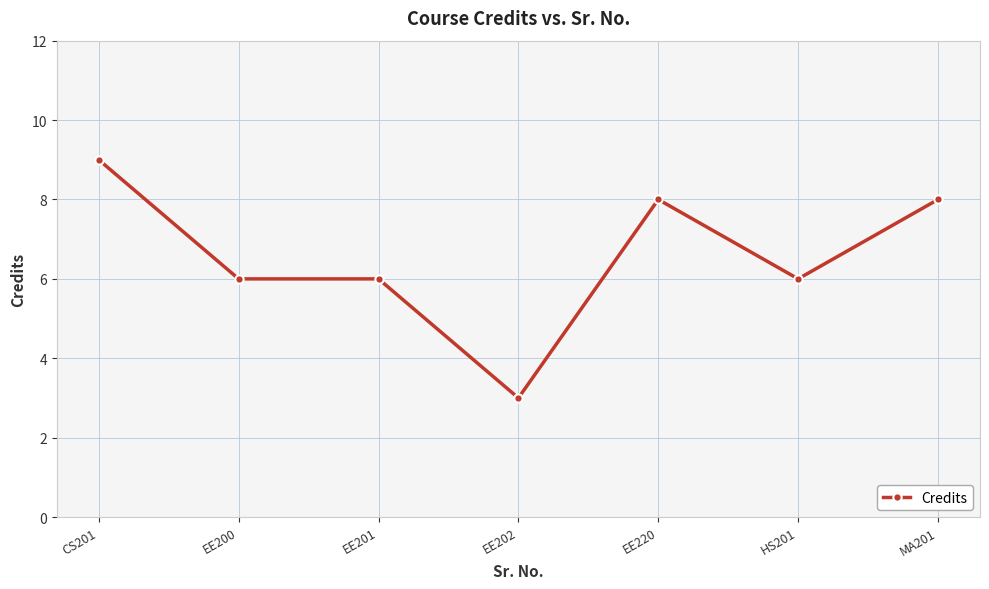

True or false: the data has more than 0 interior local peaks.

True